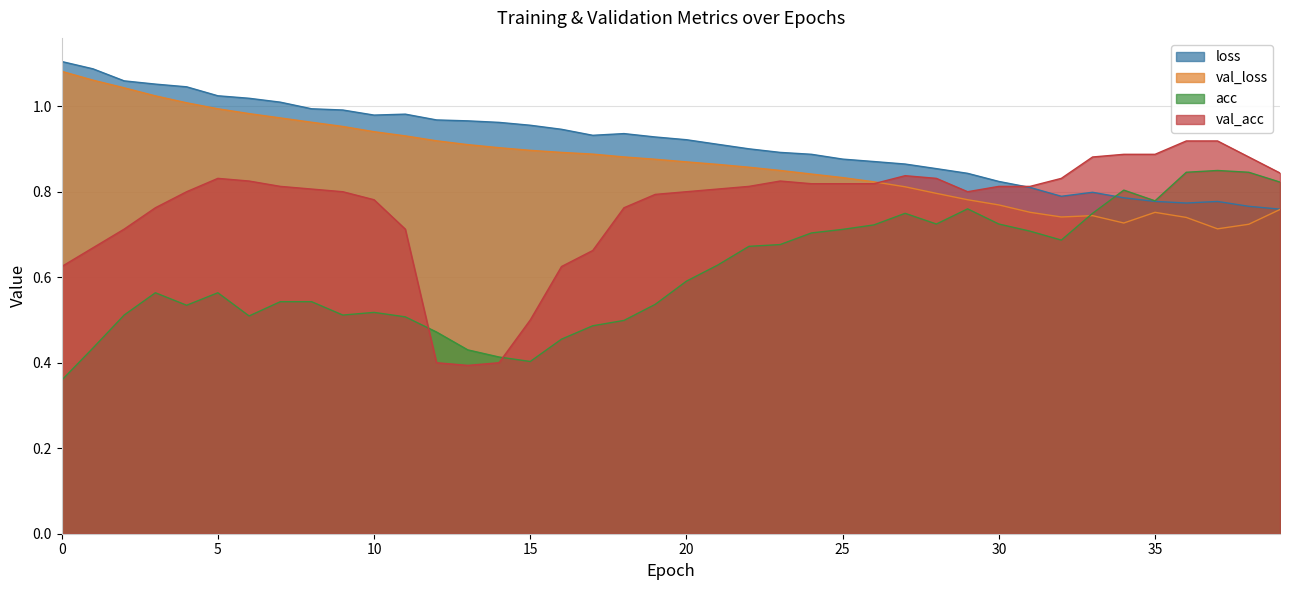

What is the value of the acc point at the 29th from the left?

0.7